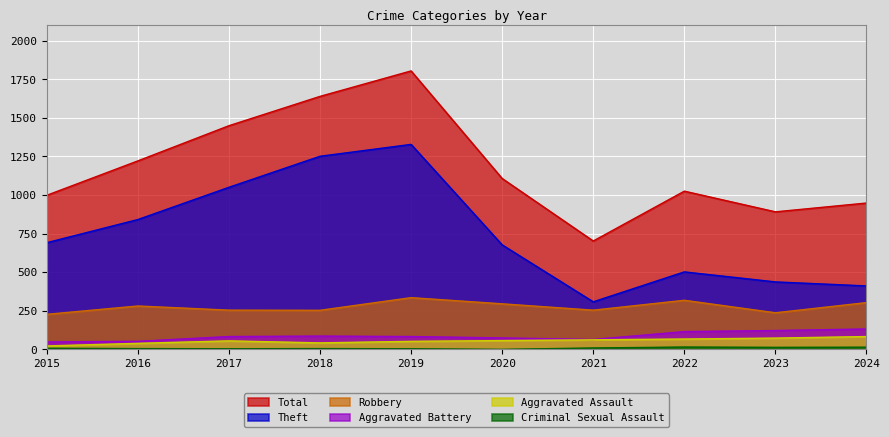

Where is the first local maximum for Criminal Sexual Assault?

2018